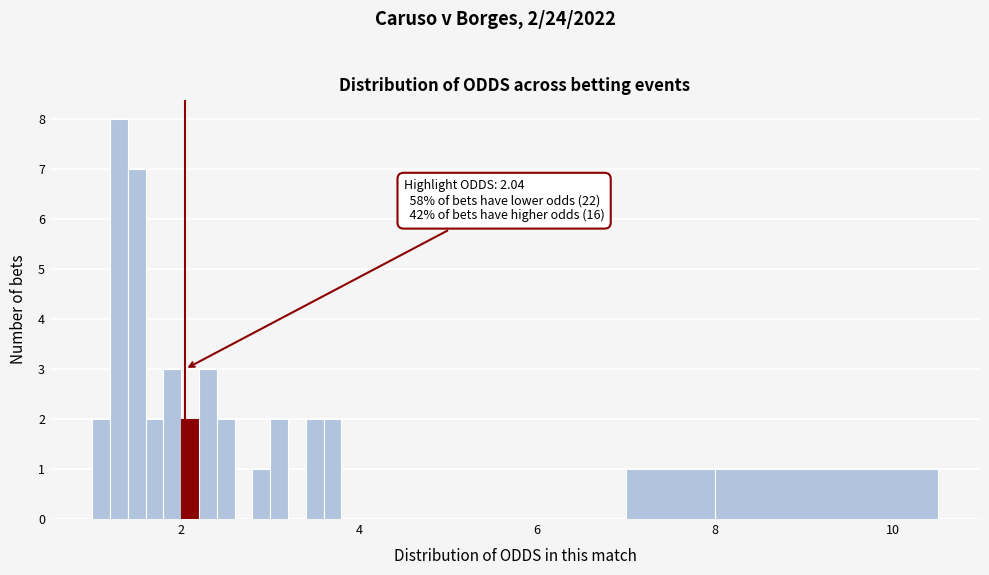

Around what value on the x-axis is the tallest bar? Give the approximate position of its centre, as read against the axis.

1.4